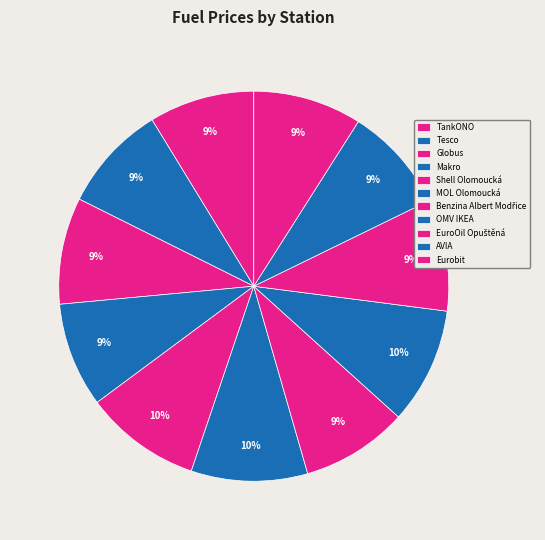

To the nearest percent, what portion does Shell Olomoucká represent?

10%